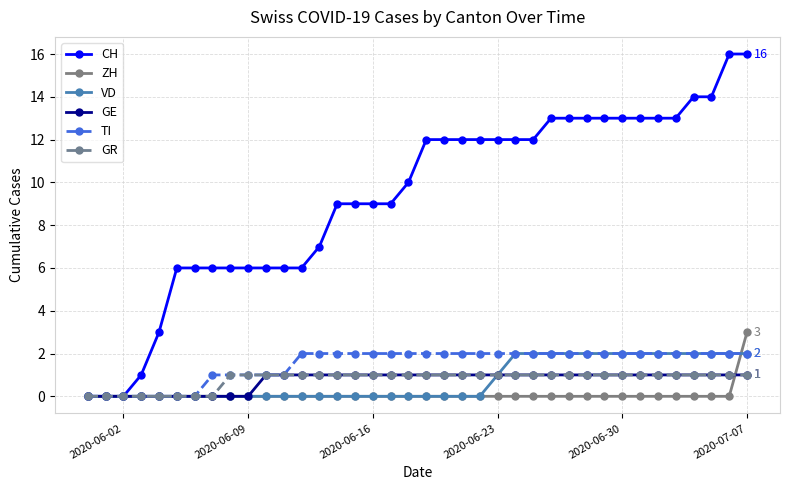

Which series has the widest spread of values?

CH